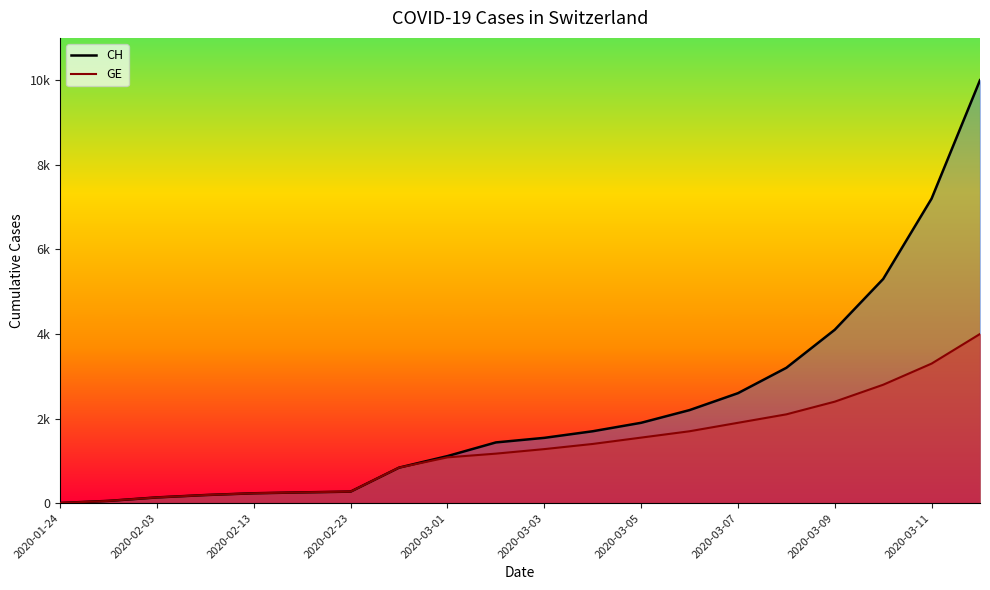

Reading left to right, transcribe all the data shown in this chart.

CH line: 4	54	136	192	234	255	273	840	1113	1436	1544	1700	1900	2200	2600	3200	4100	5300	7200	10000
GE line: 4	54	136	192	234	255	273	840	1083	1171	1278	1400	1550	1700	1900	2100	2400	2800	3300	4000